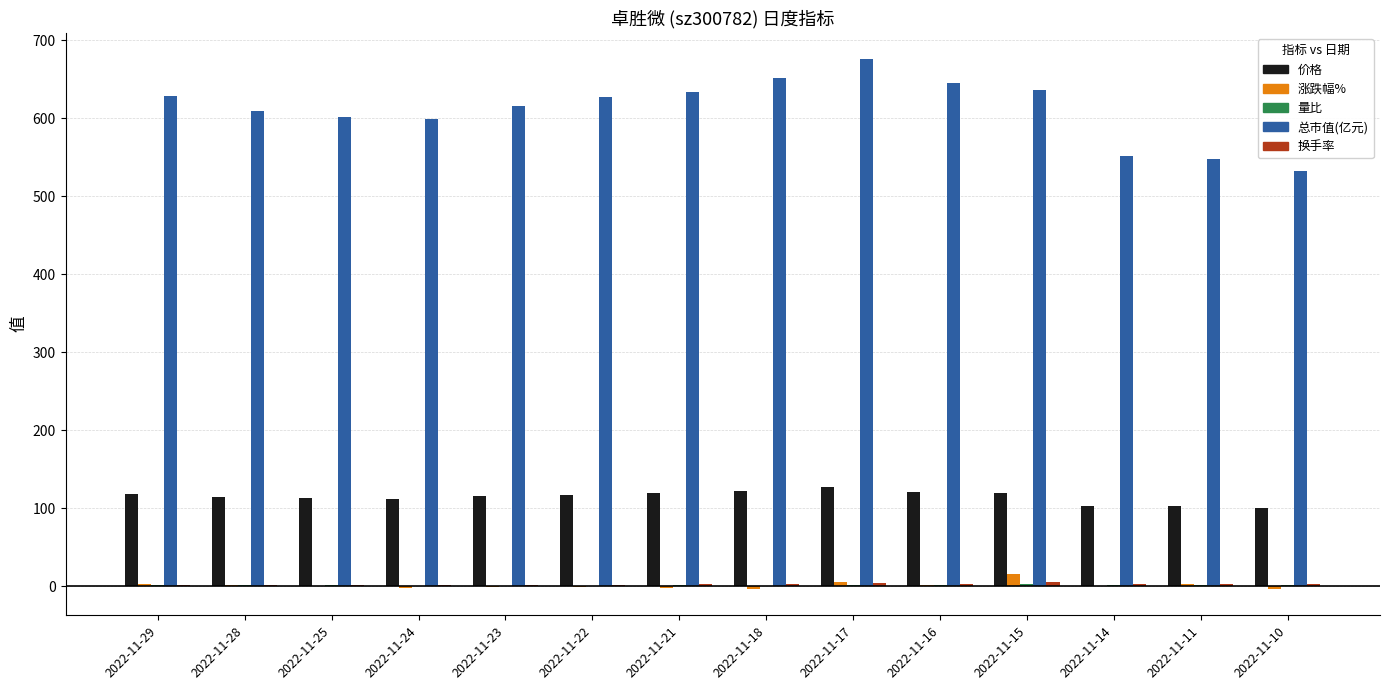

Which series changed the most between 2022-11-28 and 2022-11-10?

总市值(亿元)